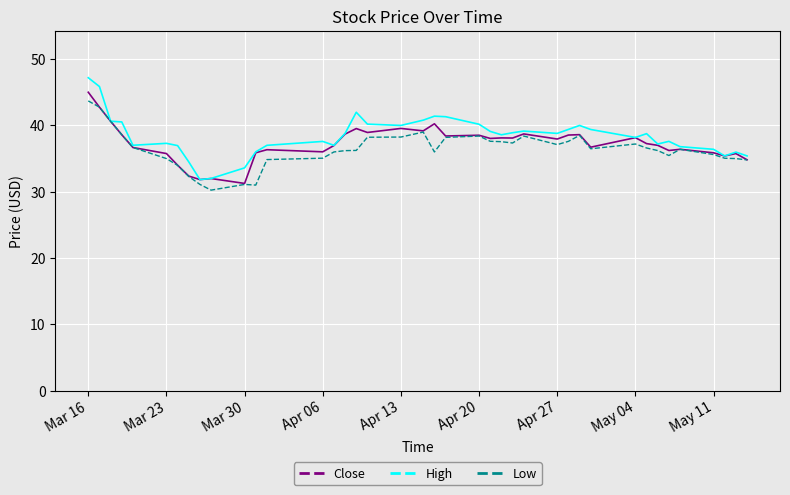

What is the smallest value displayed?

30.2